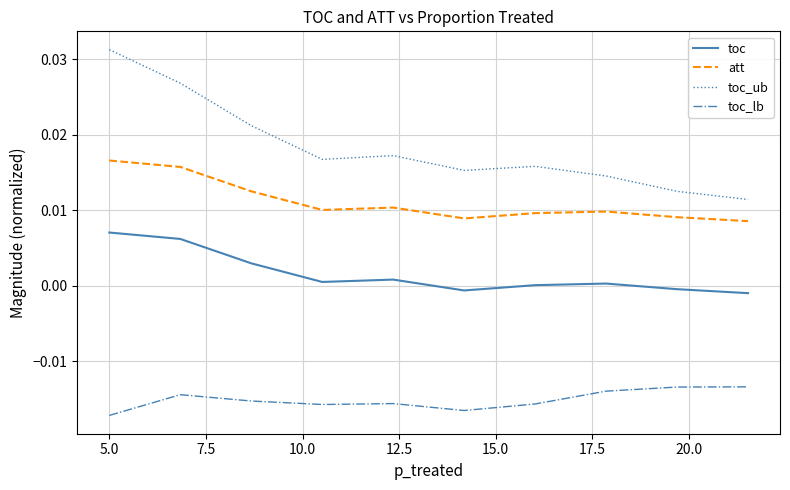

How many att values are between 0 and 1?

10